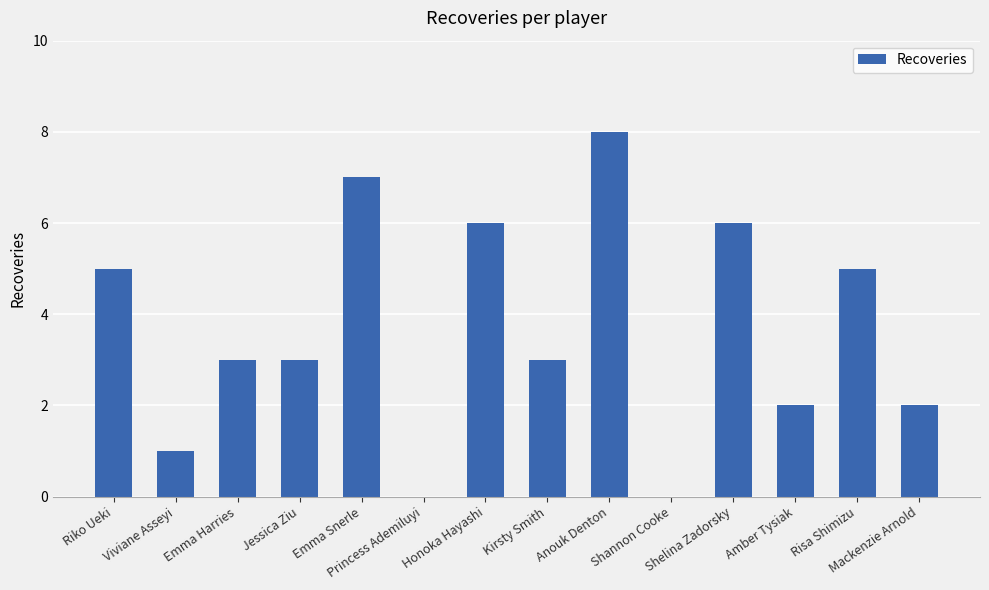

What is the sum of all values?

51